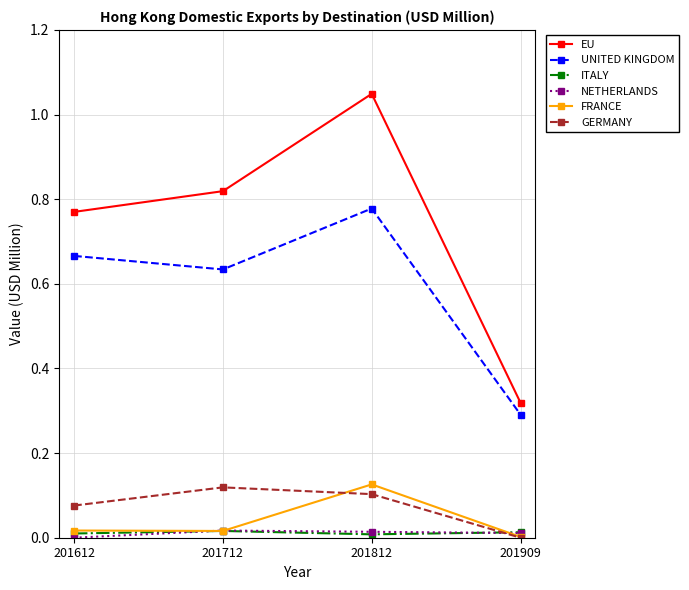

Which series has the widest spread of values?

EU